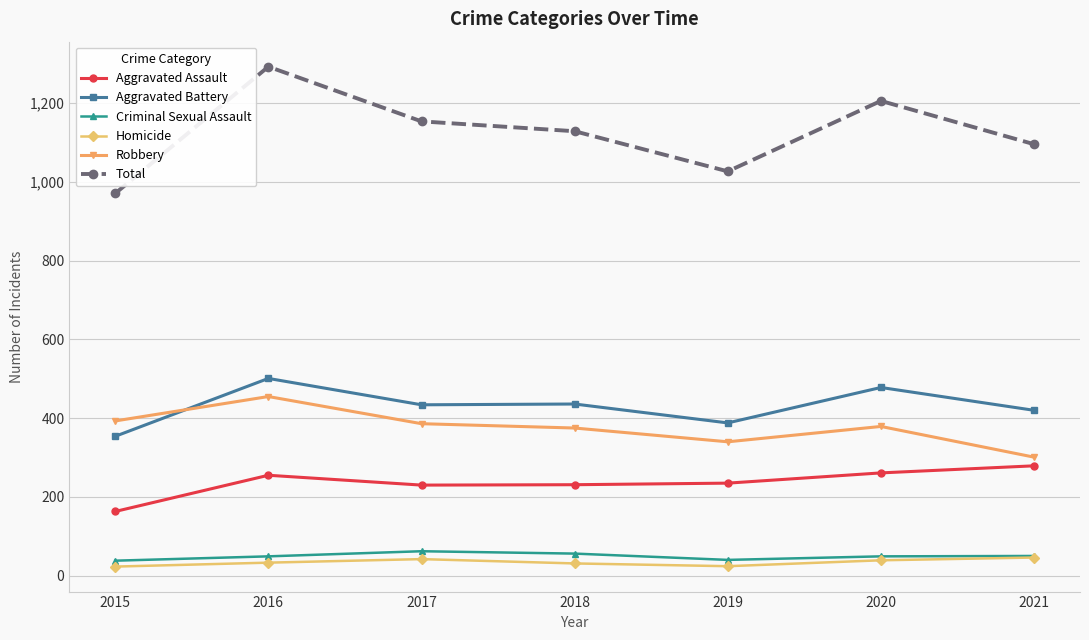

Which series changed the most between 2018 and 2021?

Robbery